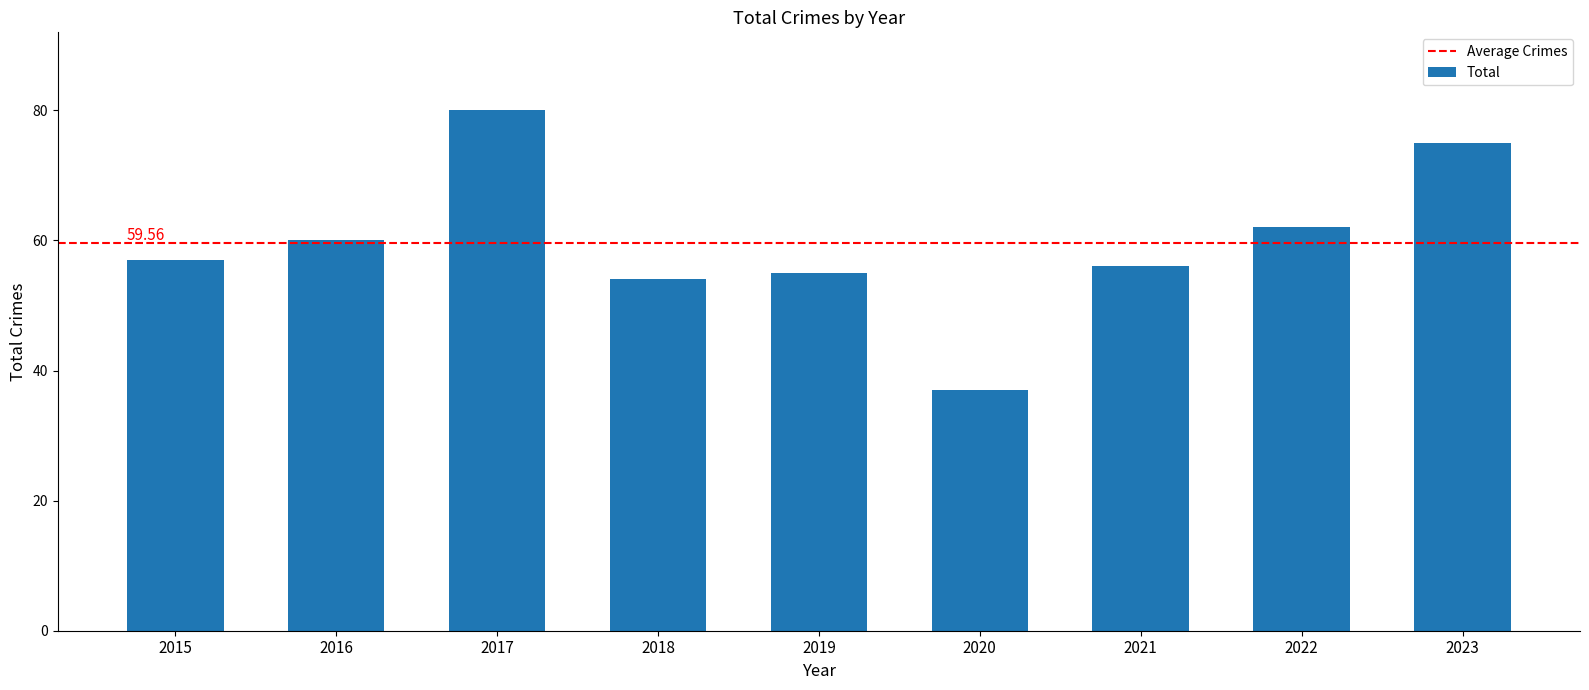

What is the minimum value shown in the chart?

37